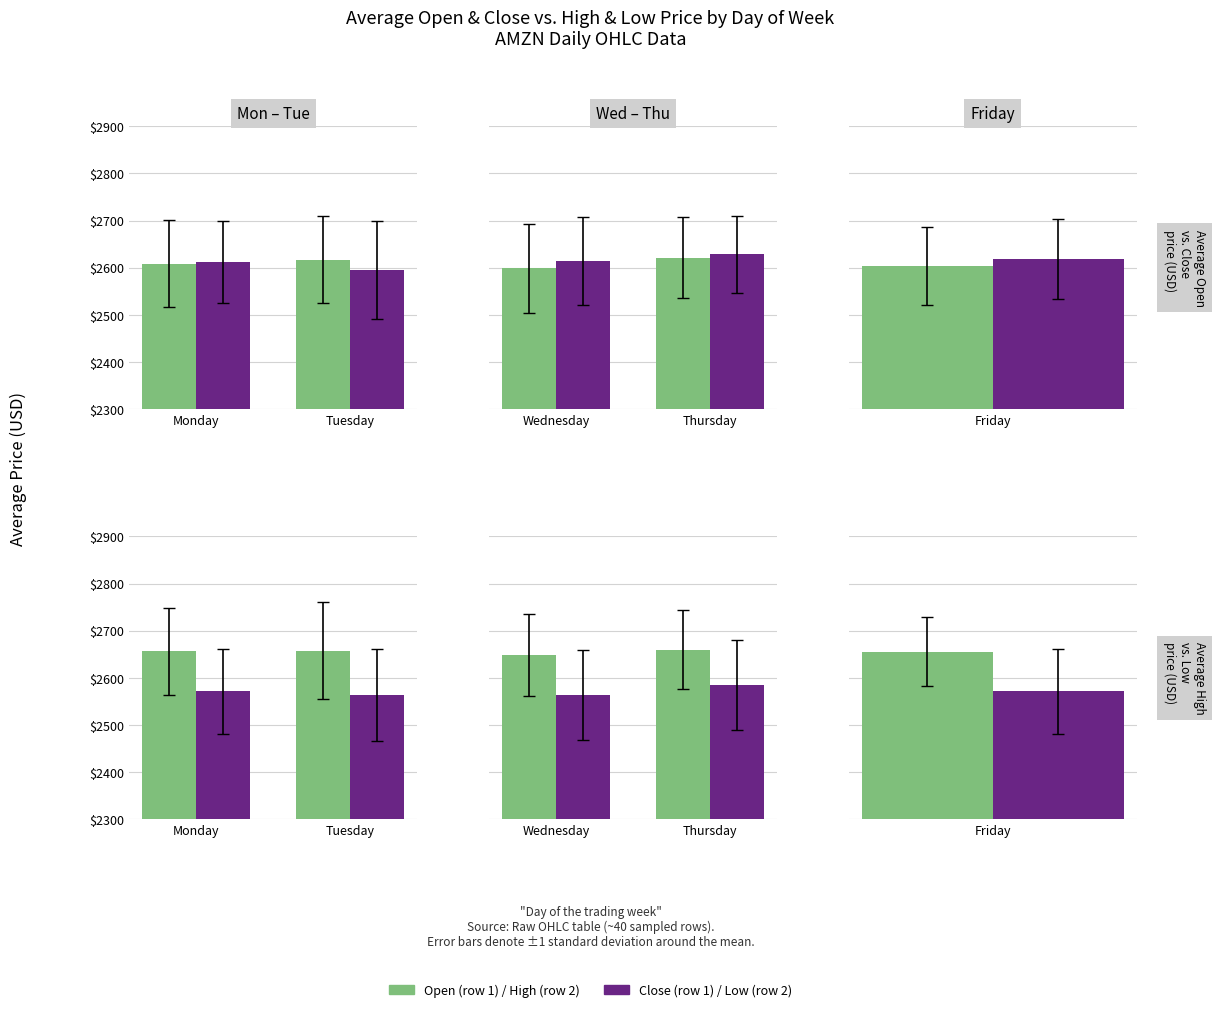

The Open / High series shows 4446.3 at Thursday. True or false?

False